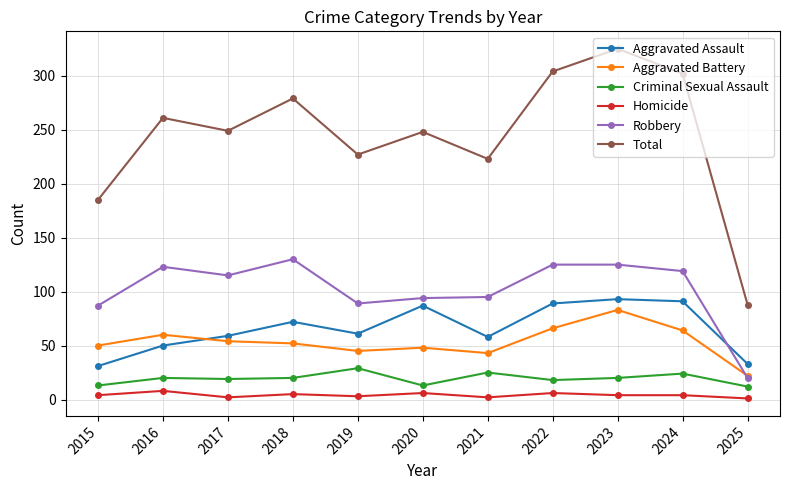

At which category is the sum across all series the highest?

2023